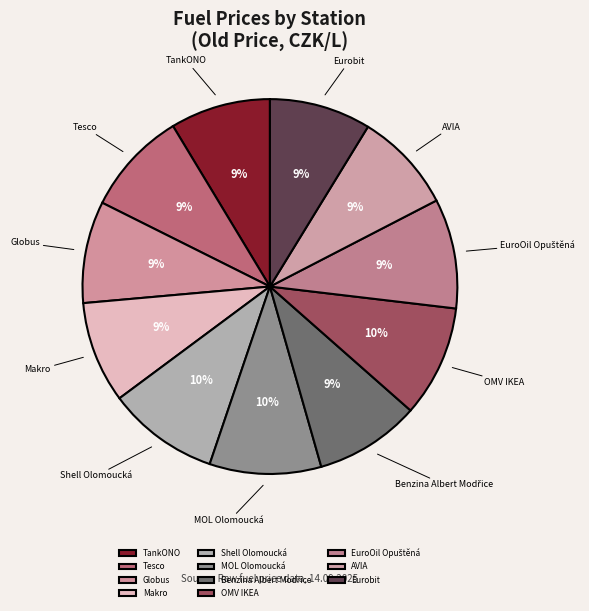

What percentage is the MOL Olomoucká slice, to the nearest percent?

10%